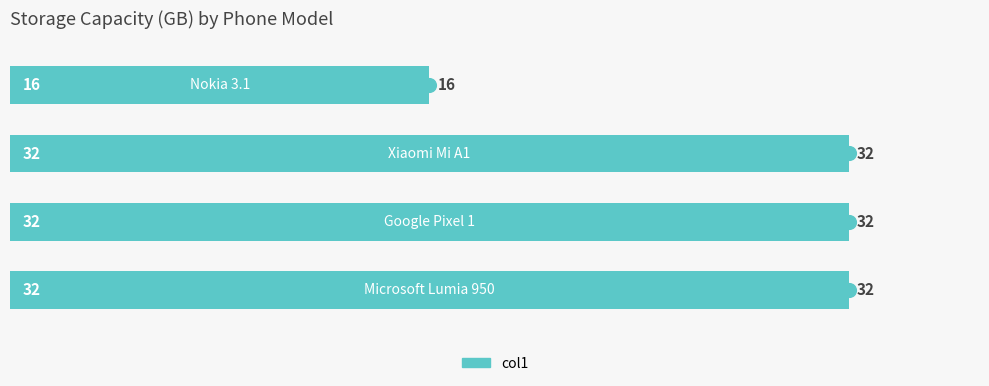

Which has a higher value, 3 or 2?

3